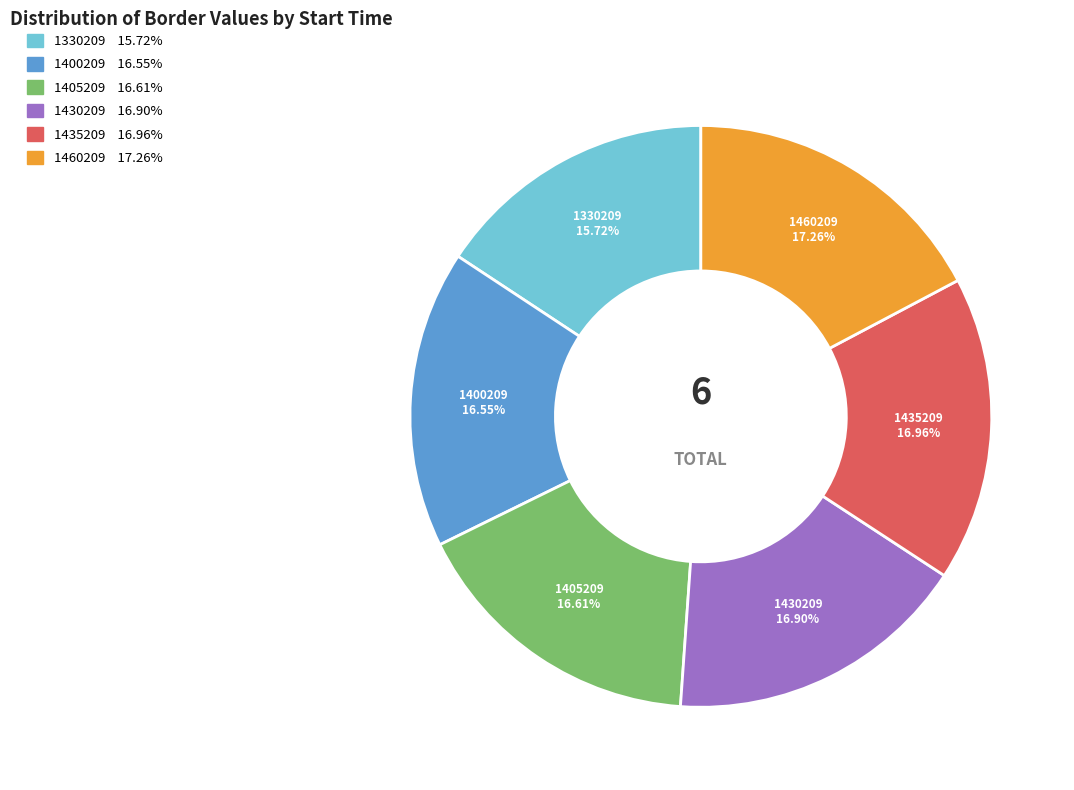

Is it true that 1460209 is 17% of the pie?

True